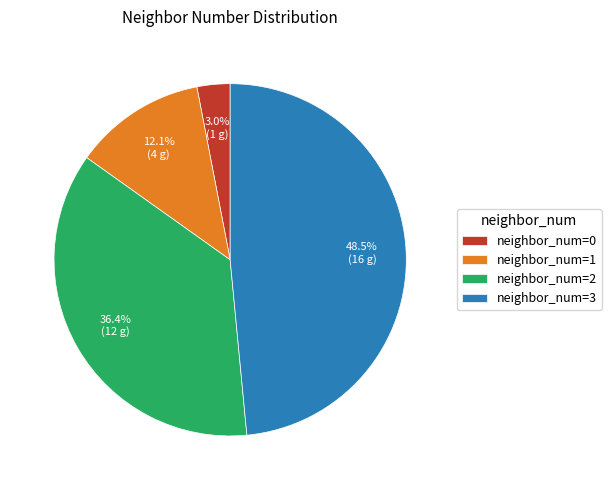

Does any single category account for the majority?

No